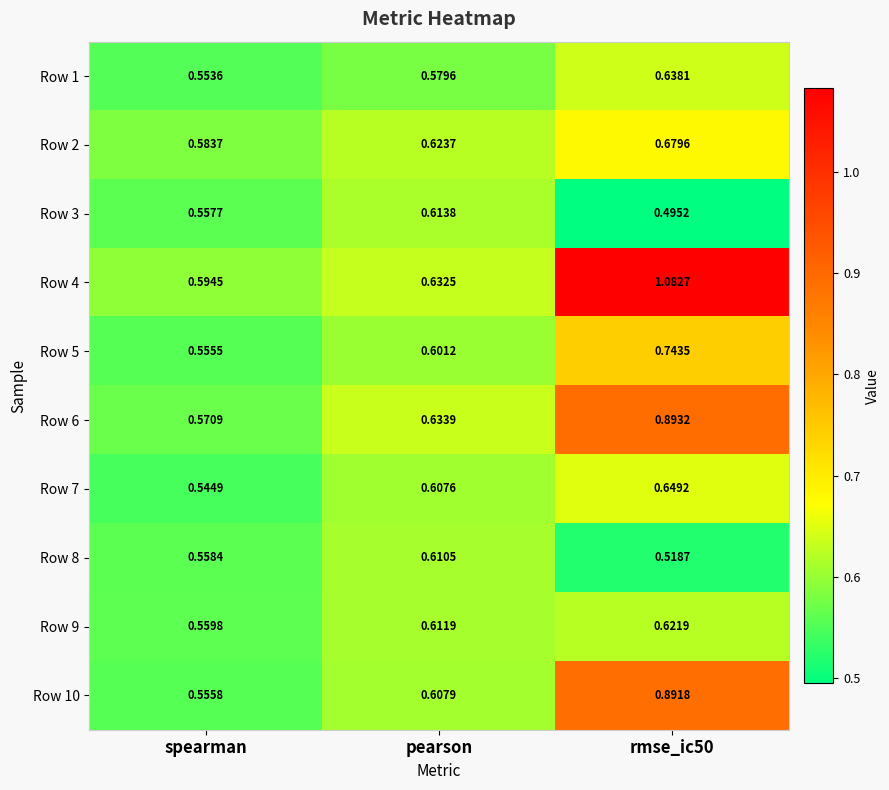

What is the total value across all series at rmse_ic50?

7.2